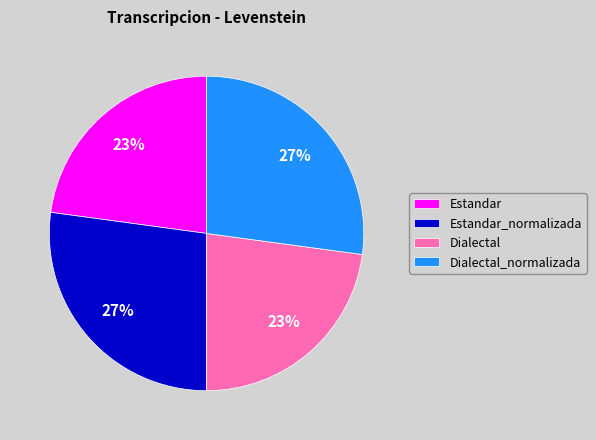

To the nearest percent, what is the average slice percentage?

25%